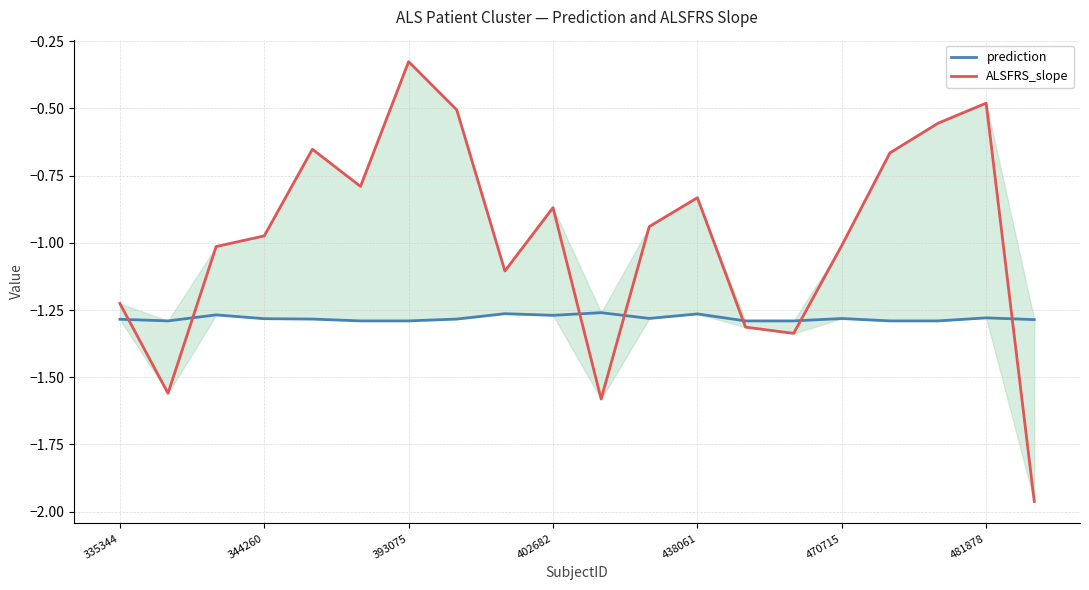

The ALSFRS_slope series shows -0.5 at 13. True or false?

False